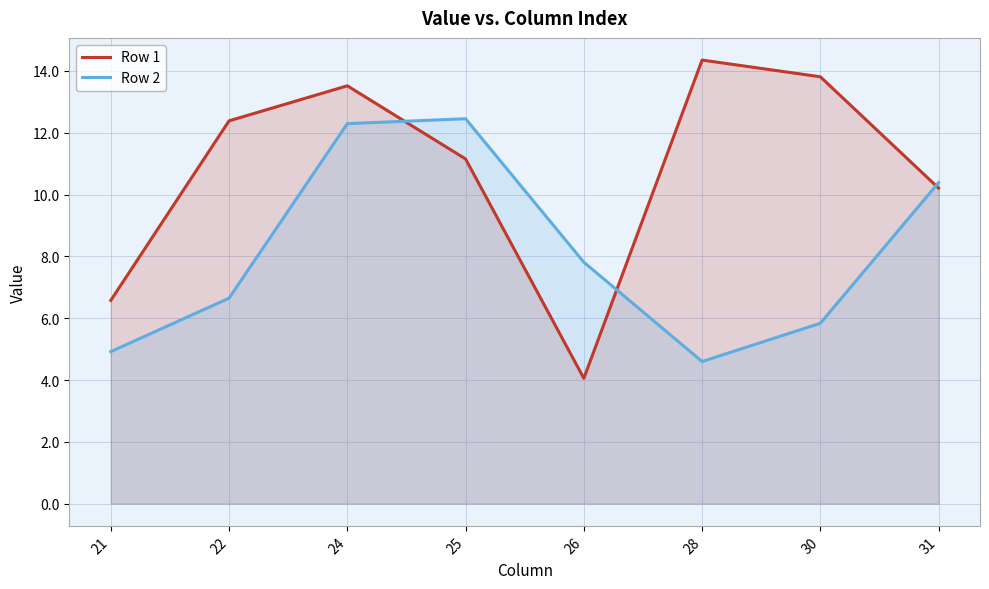

What are all the series names shown in the legend?

Row 1, Row 2